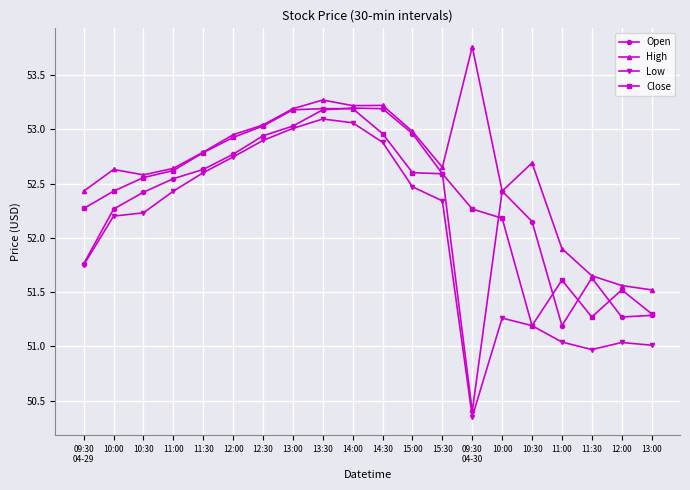

What are all the series names shown in the legend?

Open, High, Low, Close